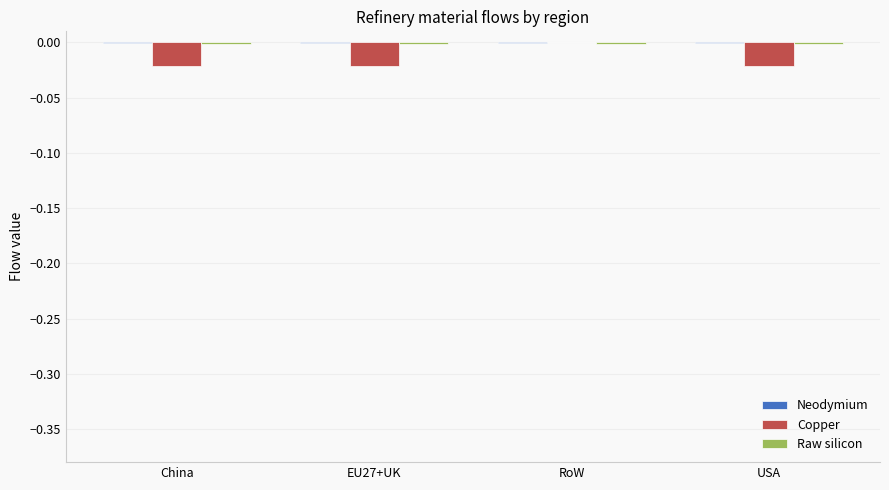

The value of Copper at USA is -0.0. True or false?

True